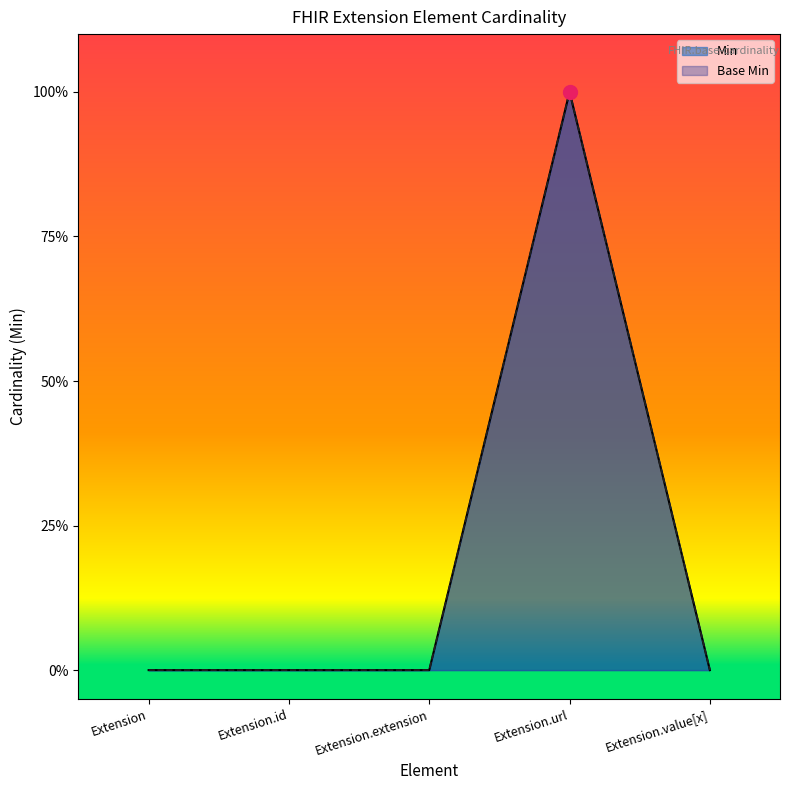

At how many categories does at least one series exceed 0?

1